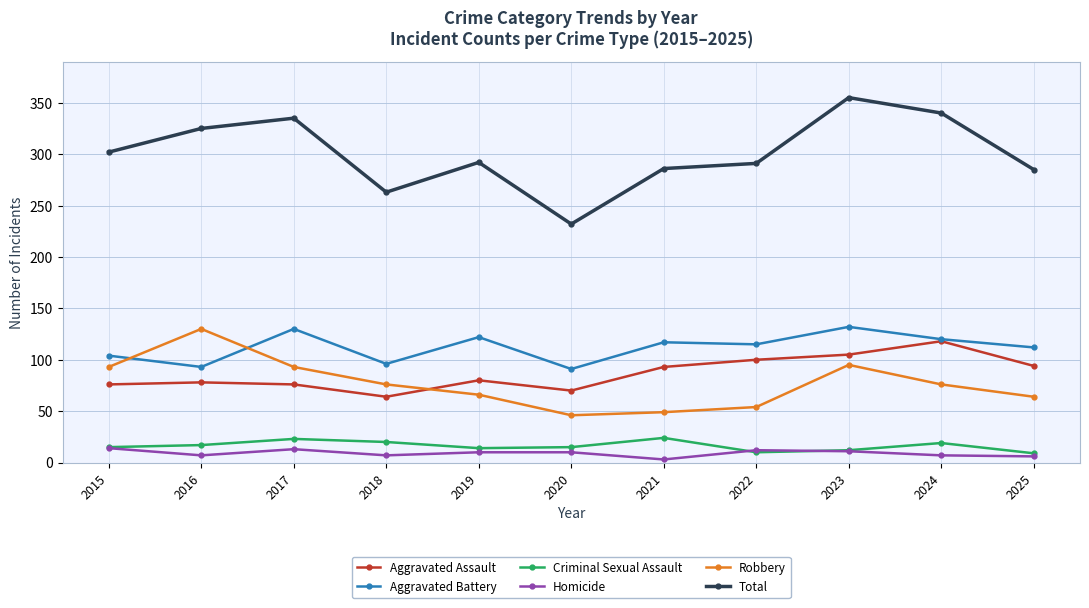

At how many categories does at least one series exceed 259?

10